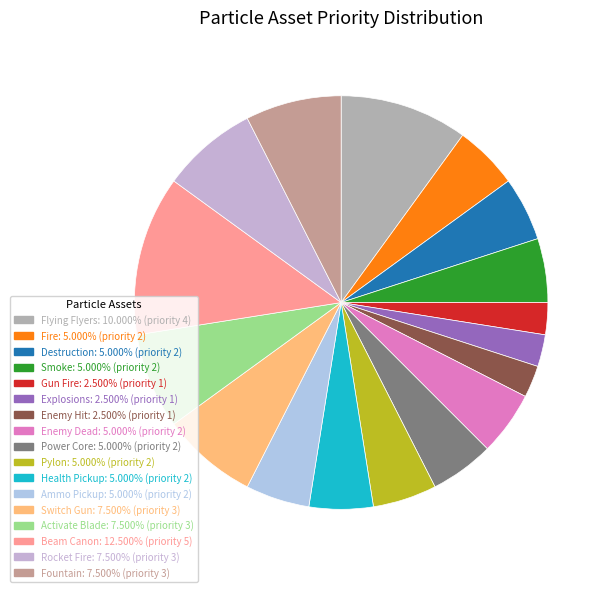

How many slices are in this pie chart?

17